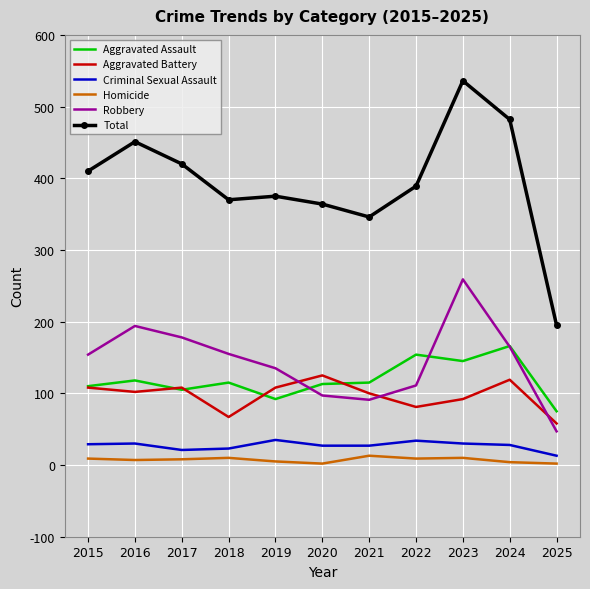

Which series has the widest spread of values?

Total